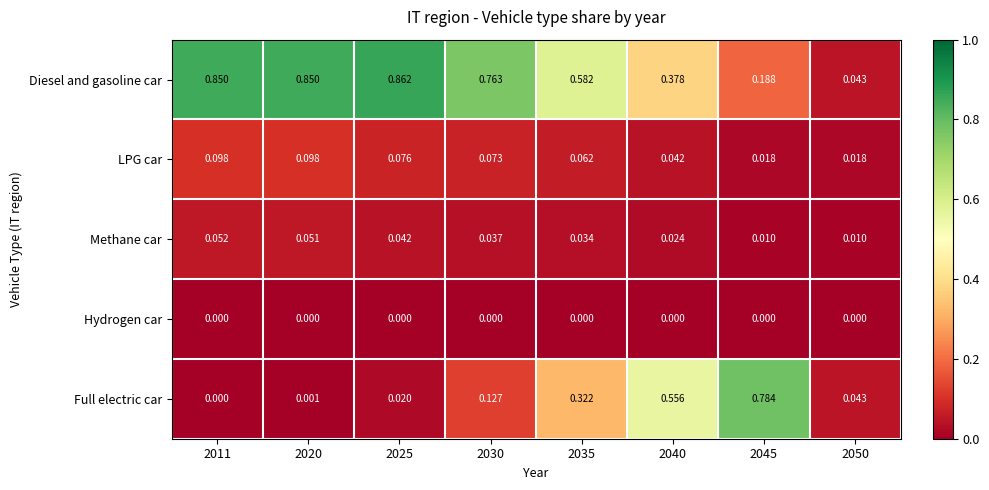

Between 2011 and 2035, which series saw the biggest shift?

Full electric car